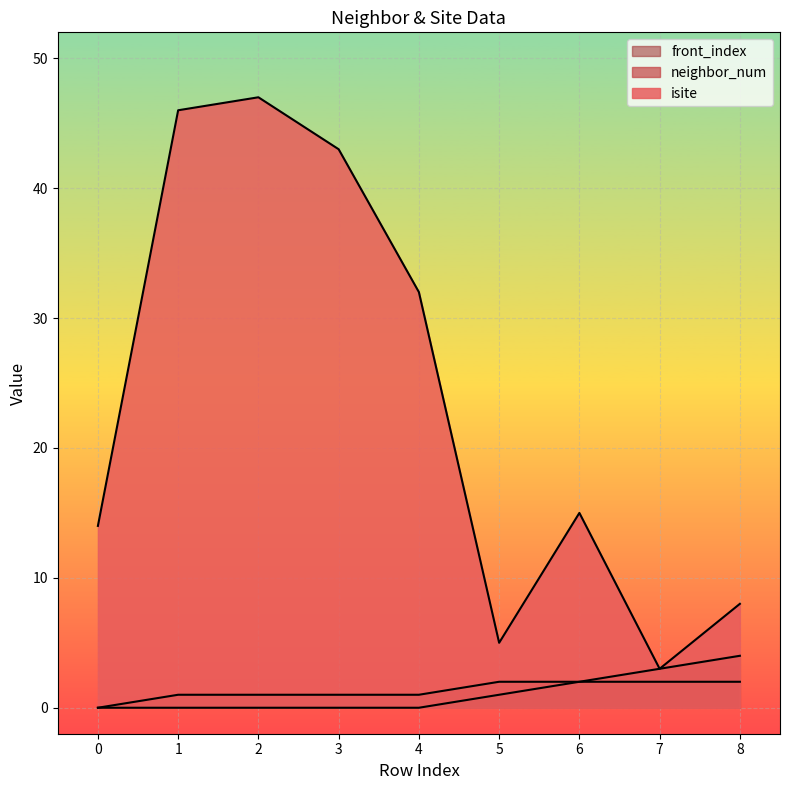

Rank the series by their maximum value, from lowest to highest.

neighbor_num, front_index, isite